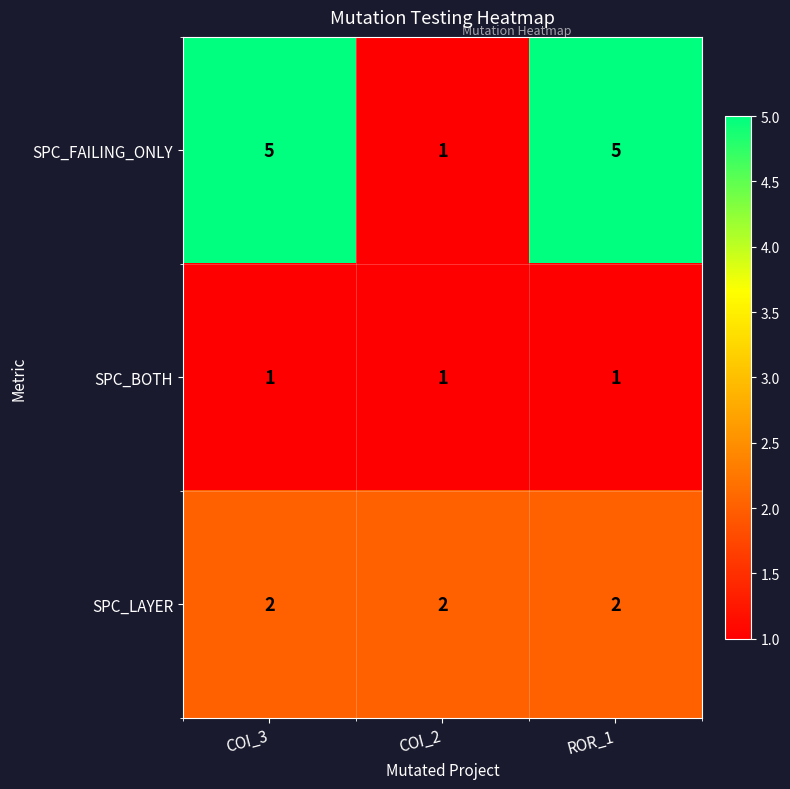

What is the greatest value displayed?

5